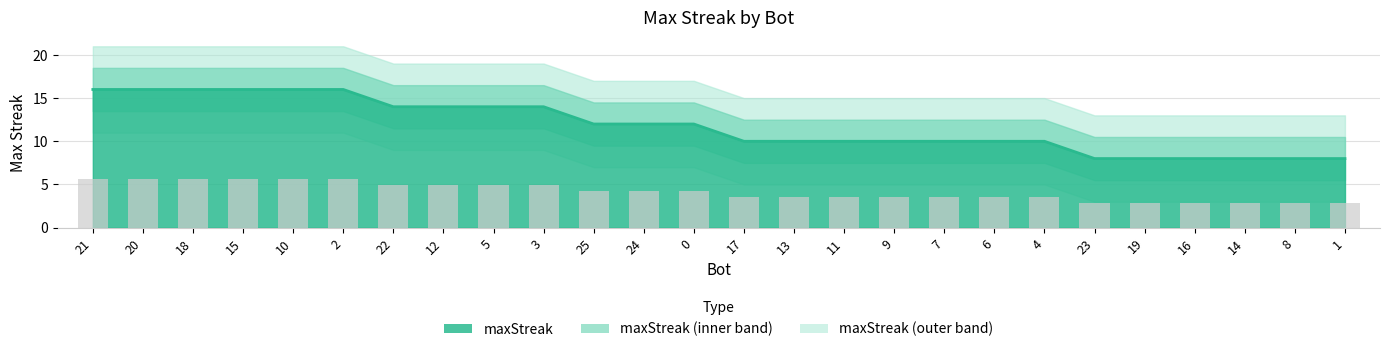

True or false: the data shows 16 at 25.

False